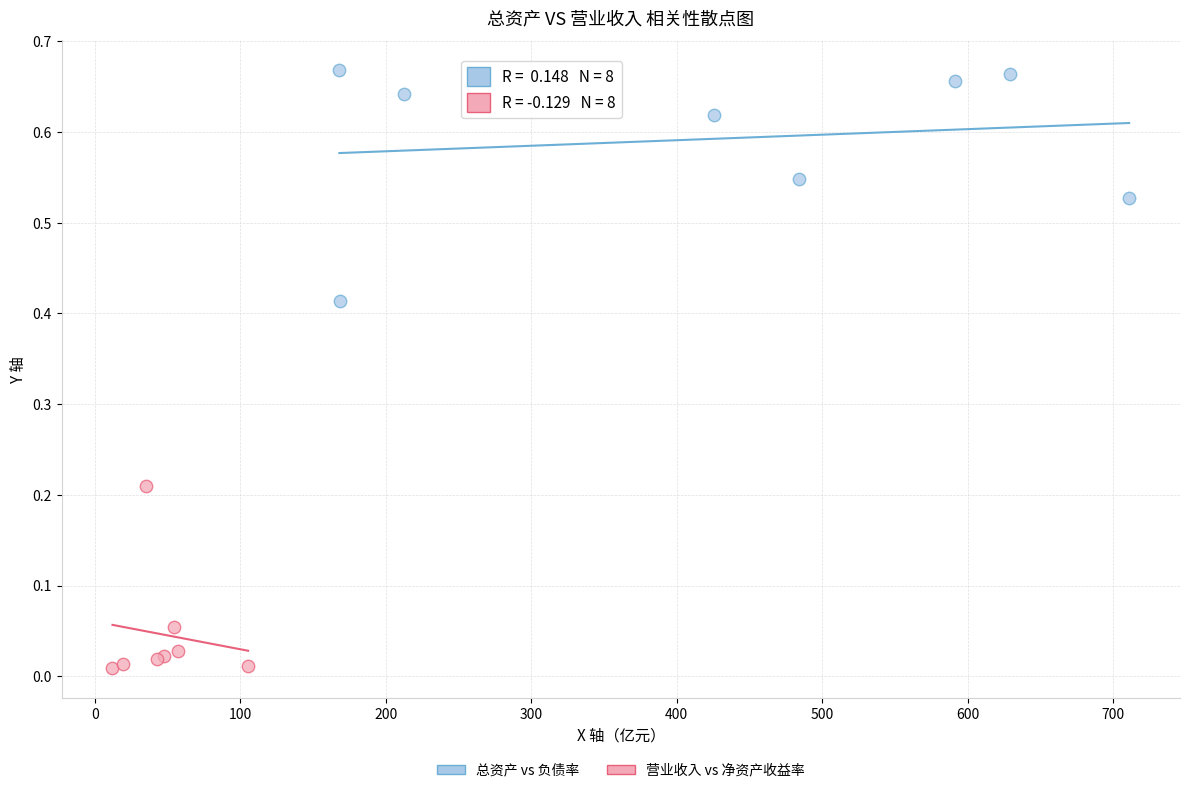

Which series contains the lowest Y value?

营业收入 vs 净资产收益率